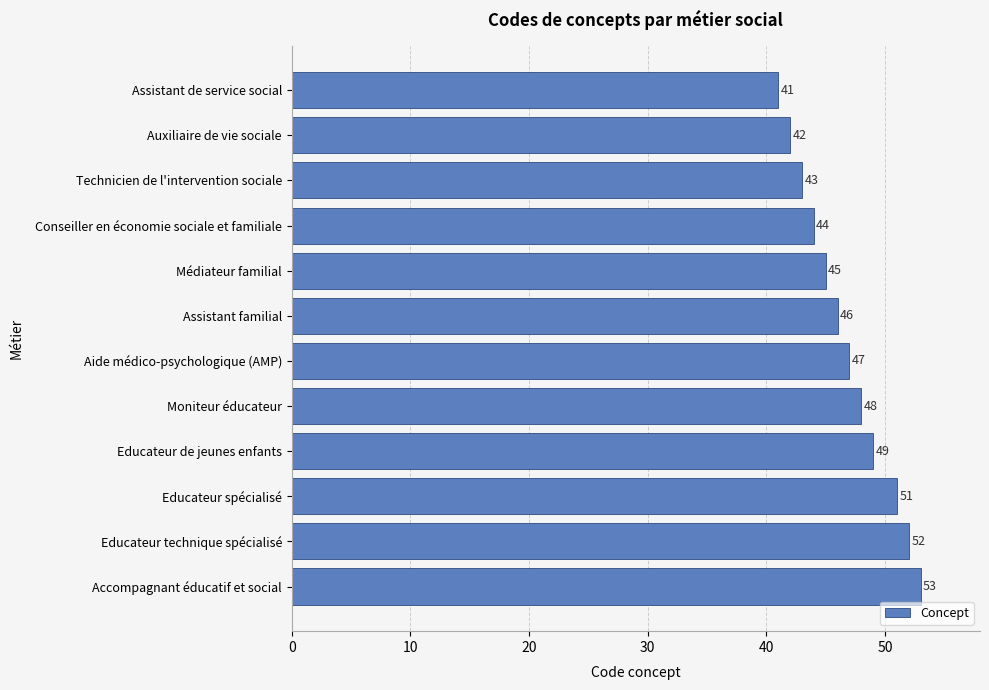

Reading top to bottom, transcribe all the data shown in this chart.

41	42	43	44	45	46	47	48	49	51	52	53